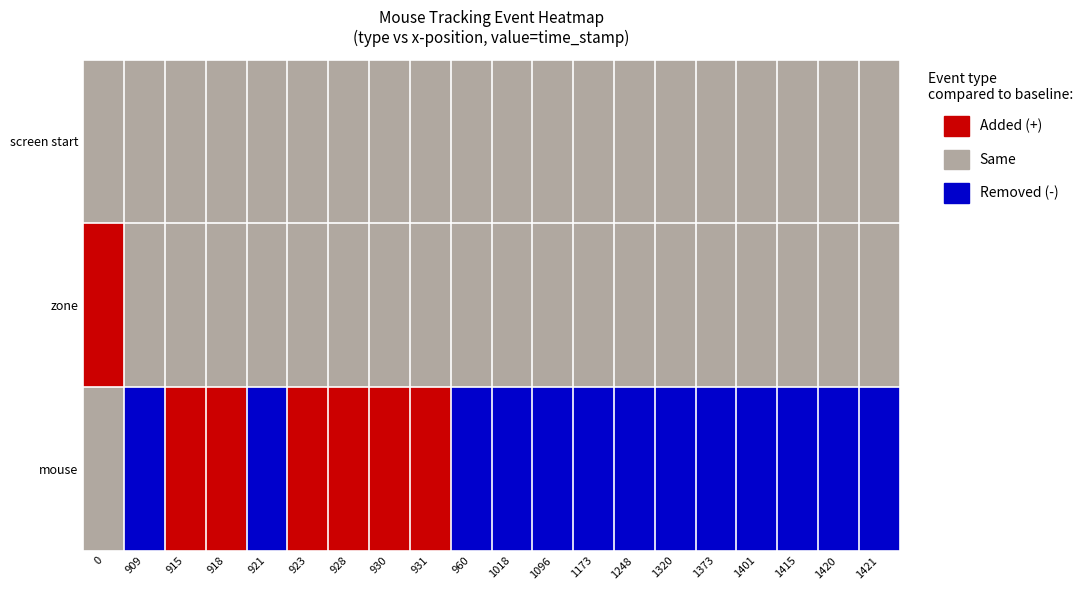

List the series in order of their peak value, lowest first.

screen start, zone, mouse